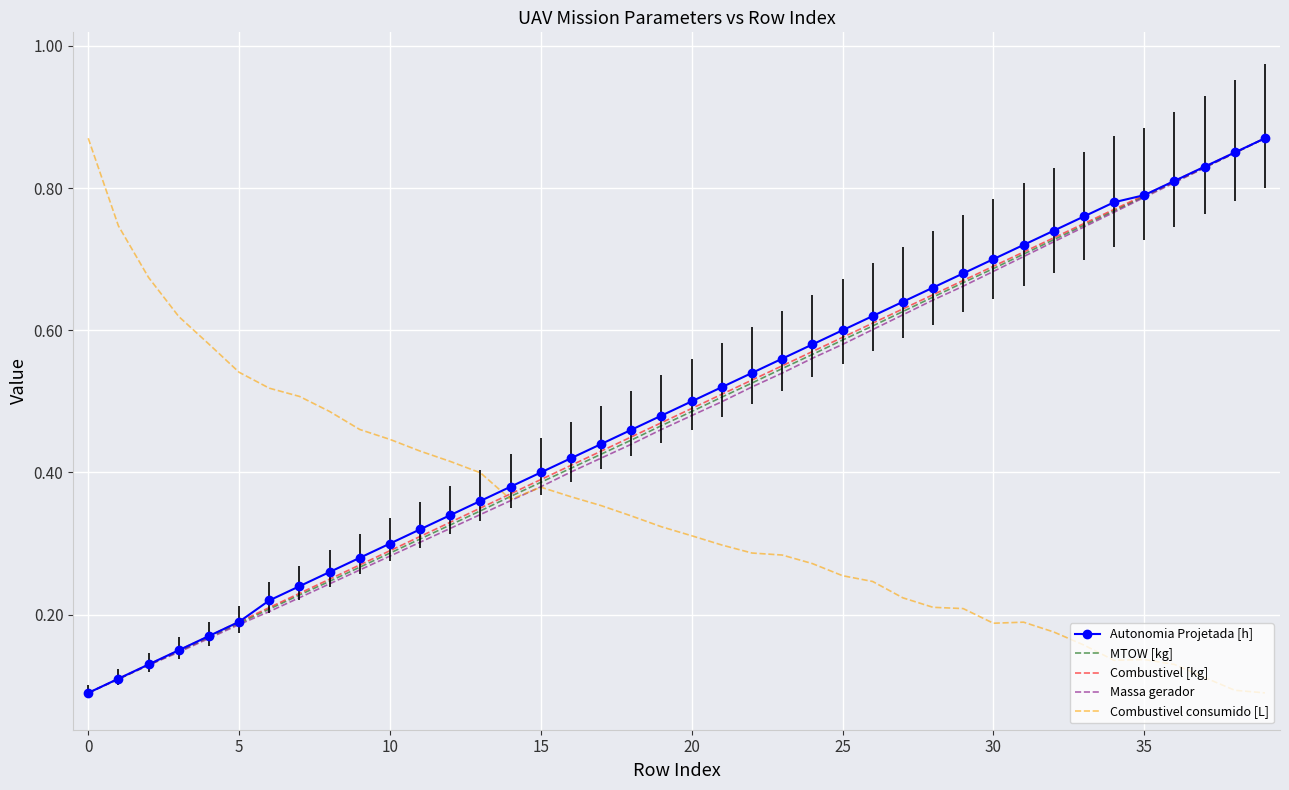

What is the sum of all MTOW [kg] values?

19.1